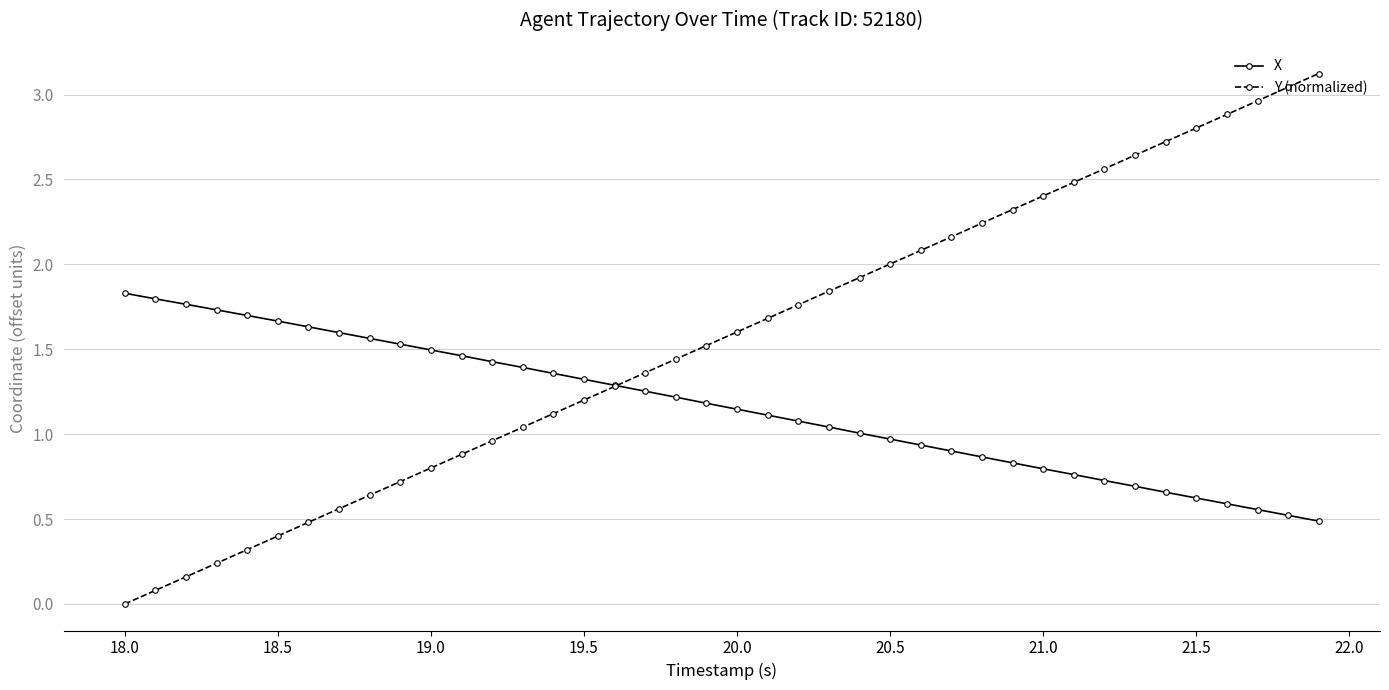

Which series has the largest total across all categories?

Y (normalized)